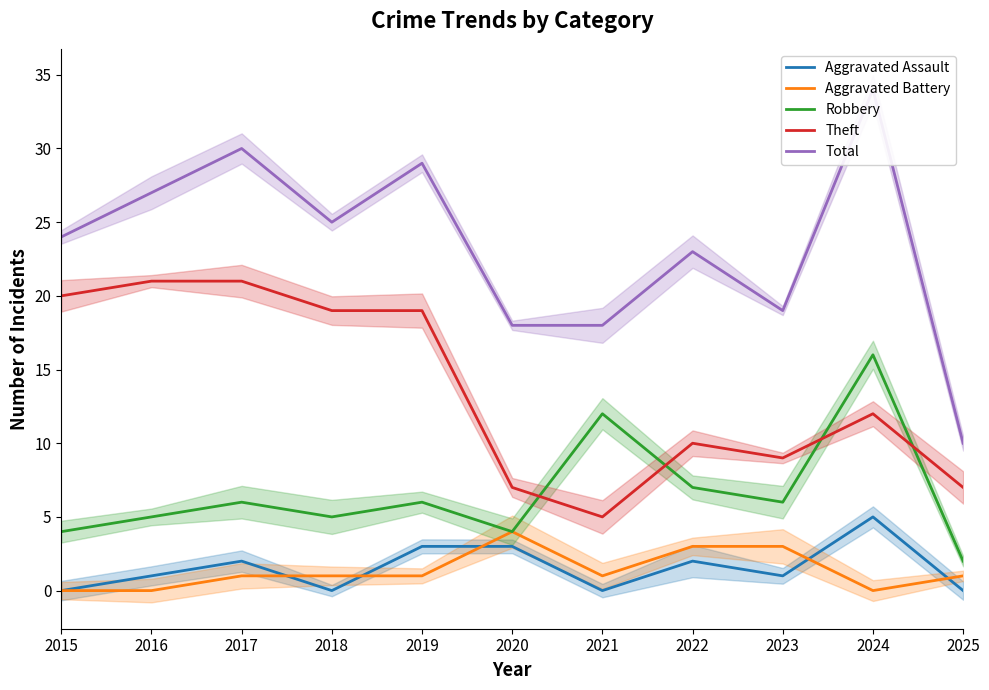

What is the lowest value of the Total series?

10